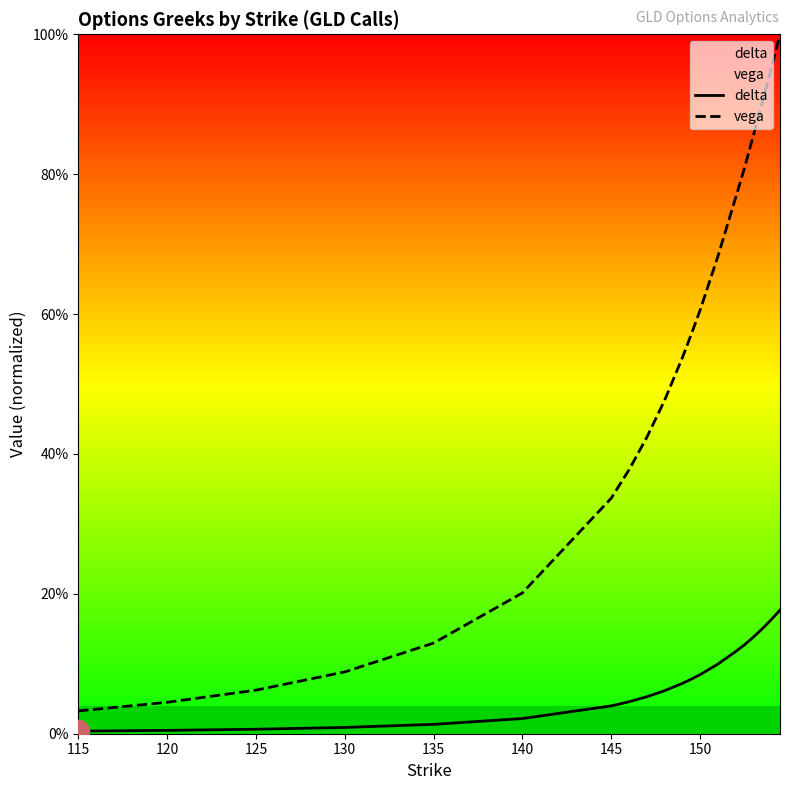

At how many categories does at least one series exceed 0?

20